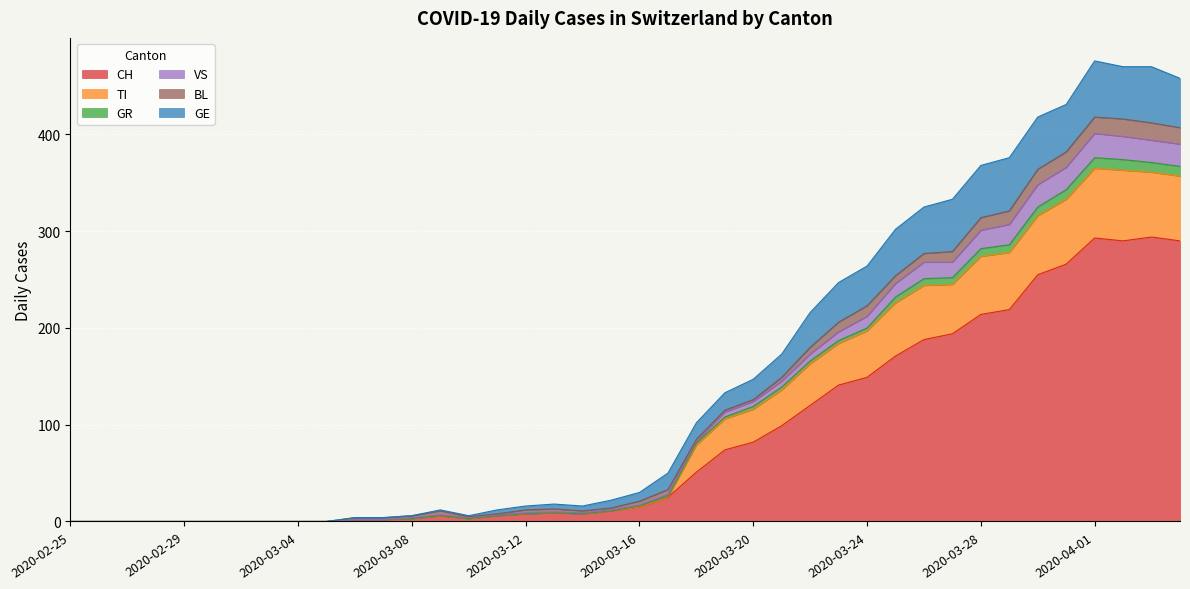

What is the highest value of the CH series?

294